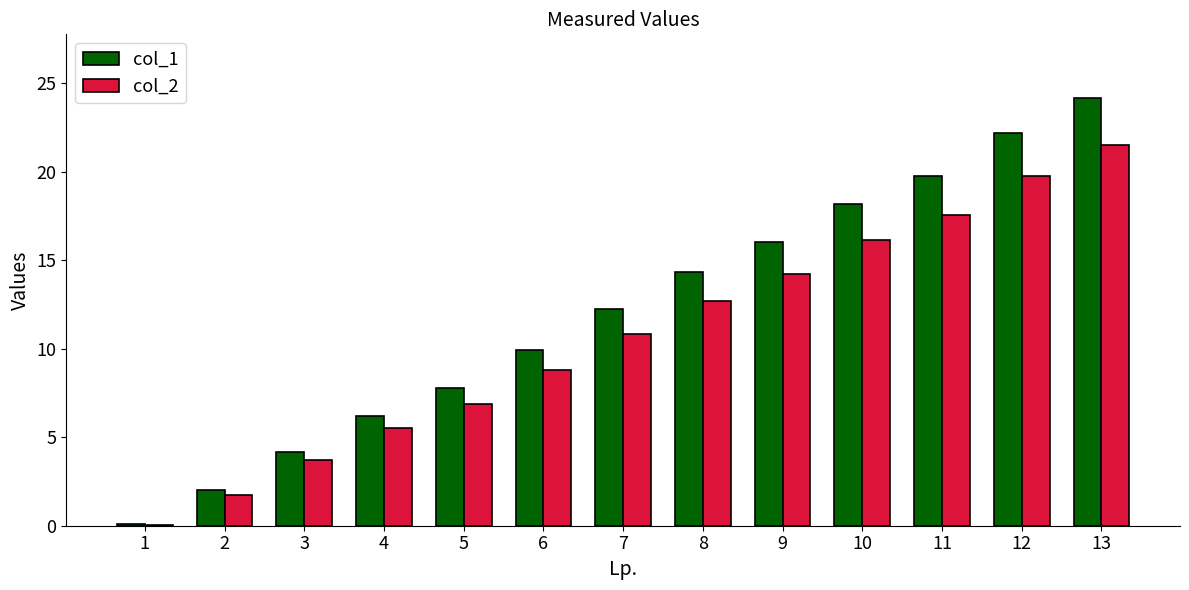

What is the total value across all series at 8?

27.0